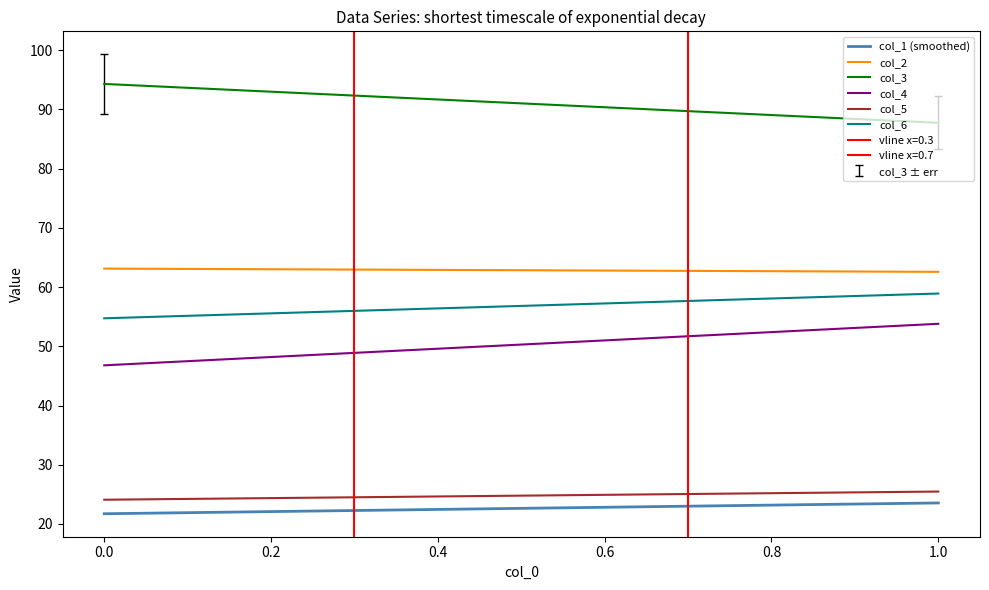

What is the sum of the col_5 values at 0 and 1?

49.6